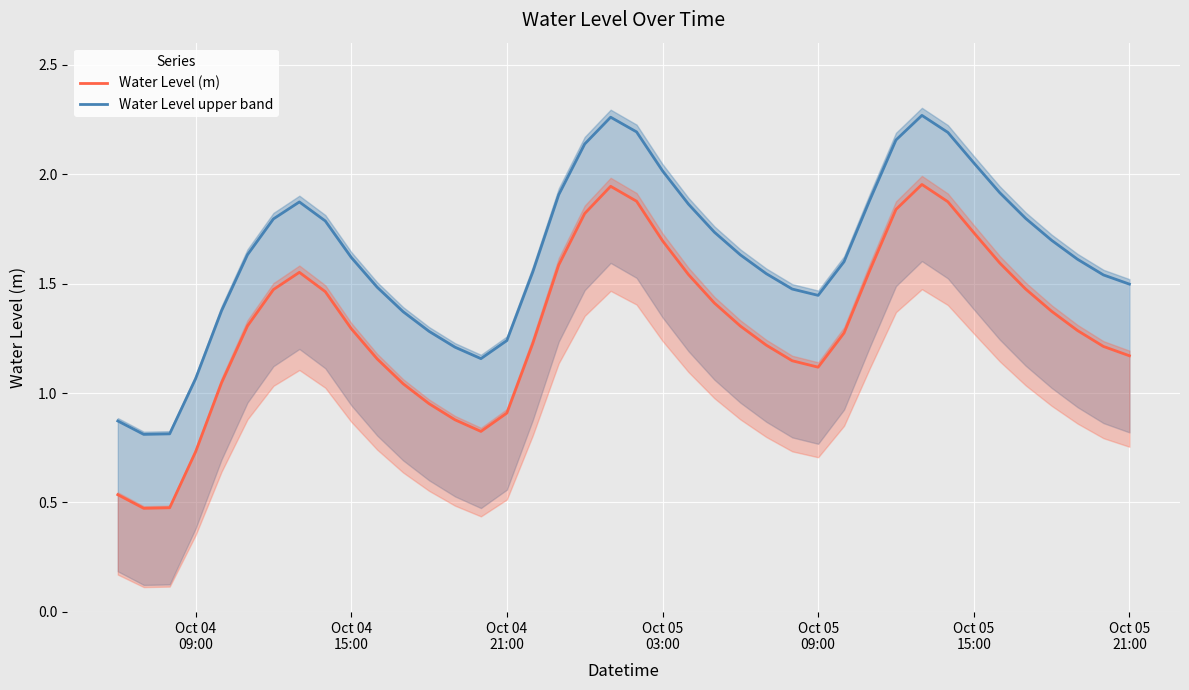

True or false: Water Level (m) and Water Level upper band cross at least once.

False